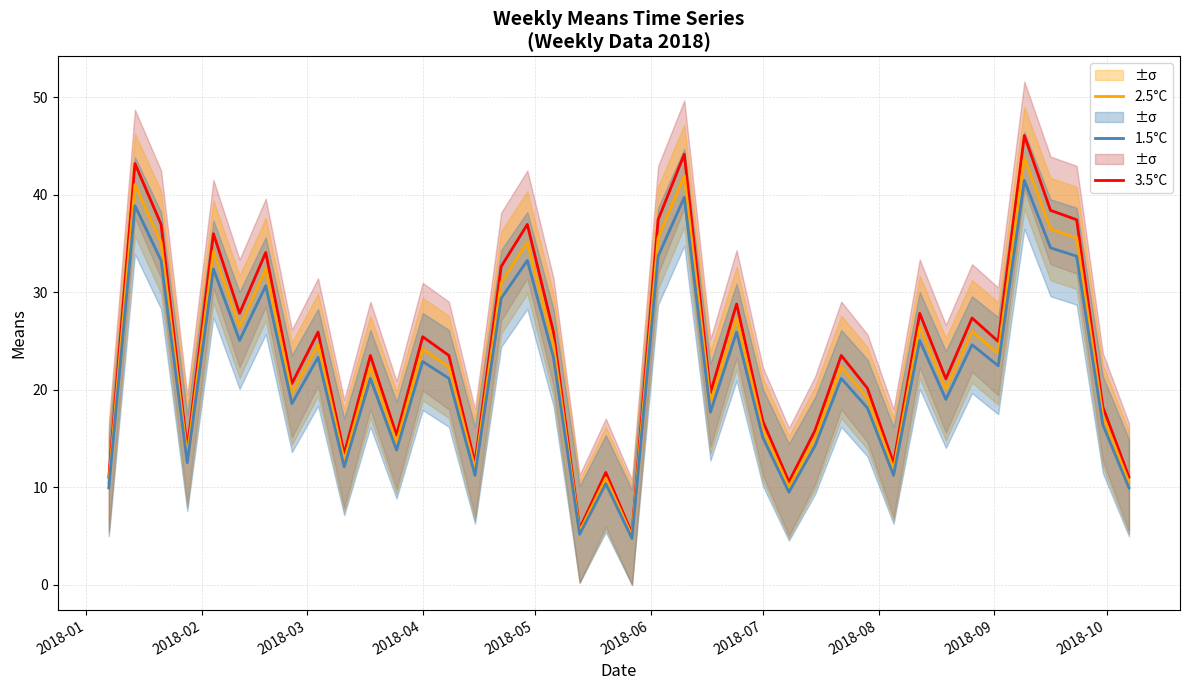

Does the chart have visible grid lines?

Yes